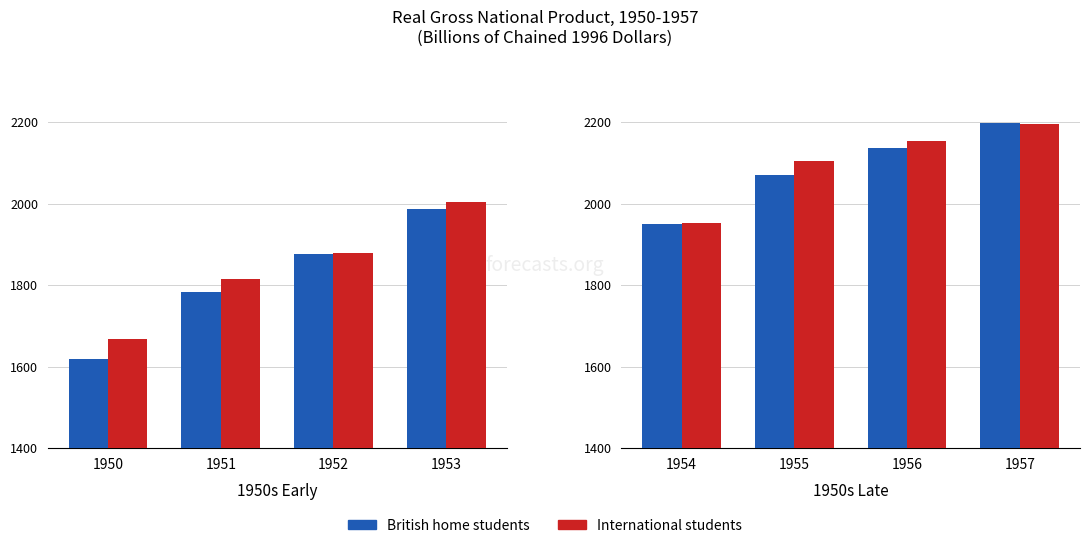

How many data points in International students are above 2152?

2